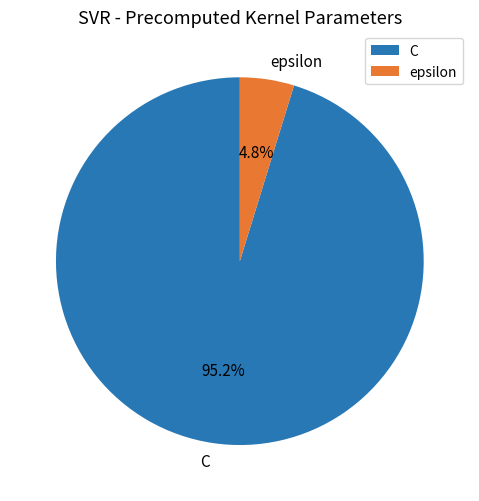

Is epsilon the majority of the pie?

No